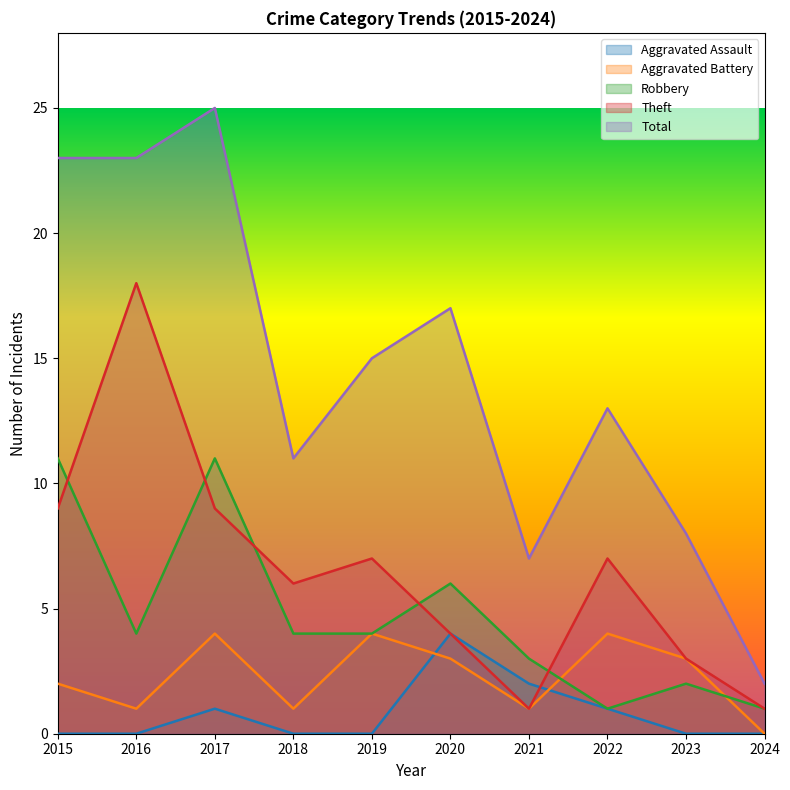

The Total series shows 14 at 2015. True or false?

False